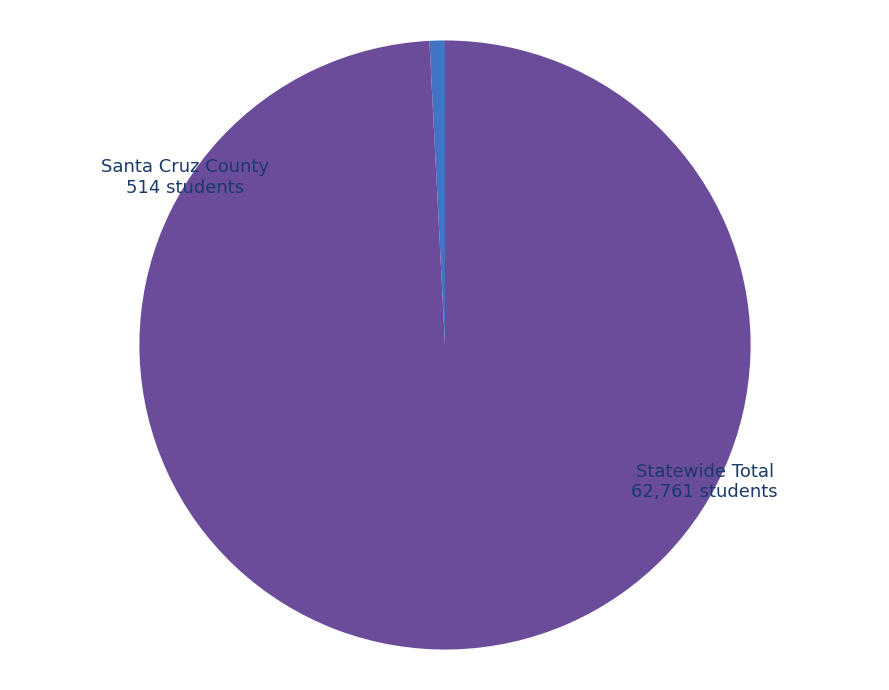

How many slices are in this pie chart?

2